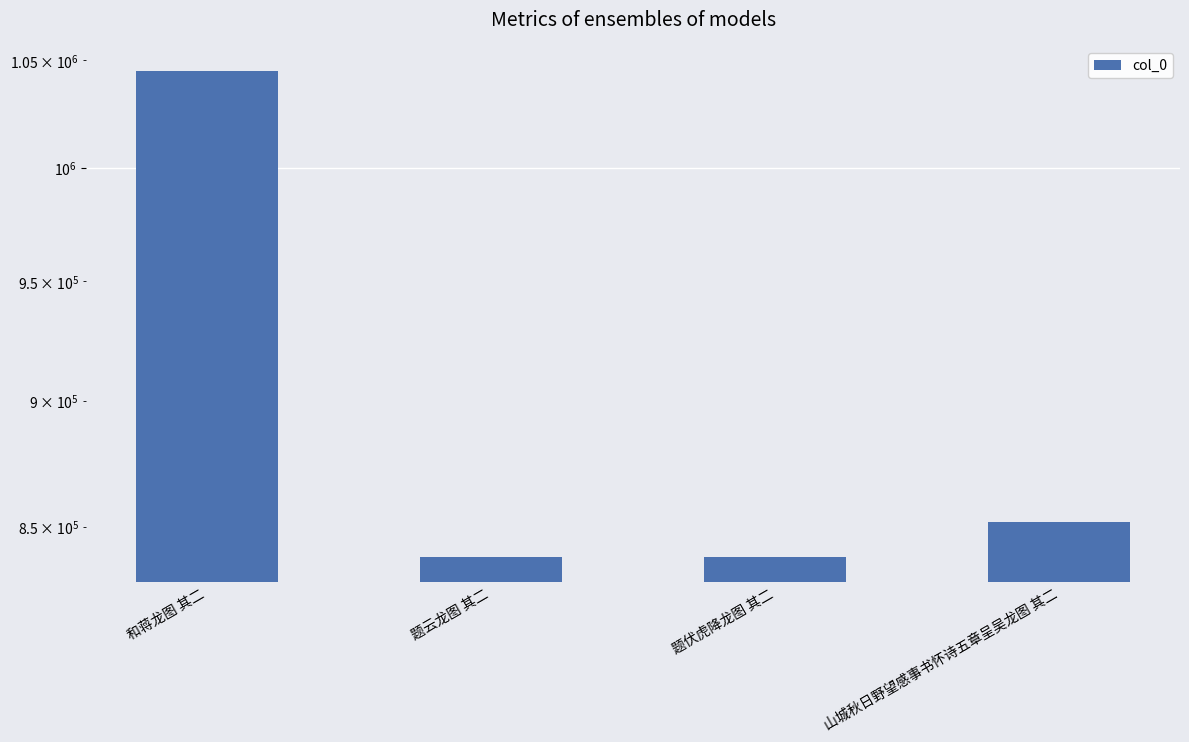

What is the average value?

893556